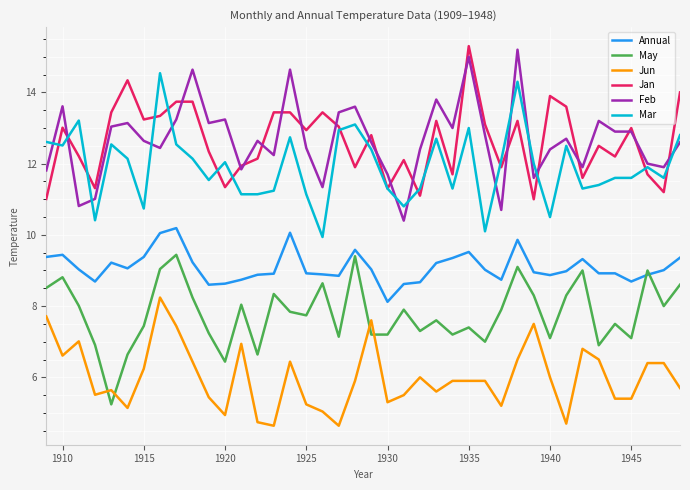

In May, how many points are higher than both neighbors (excluding endpoints)?

13